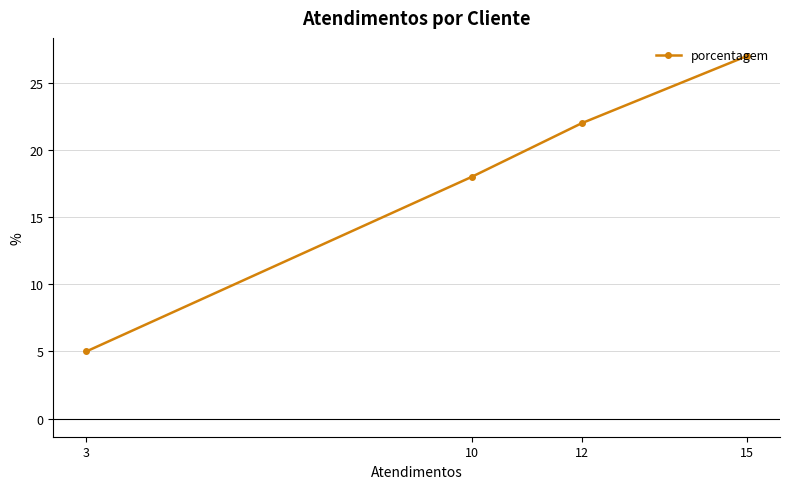

Where does the data first go above 22?

15